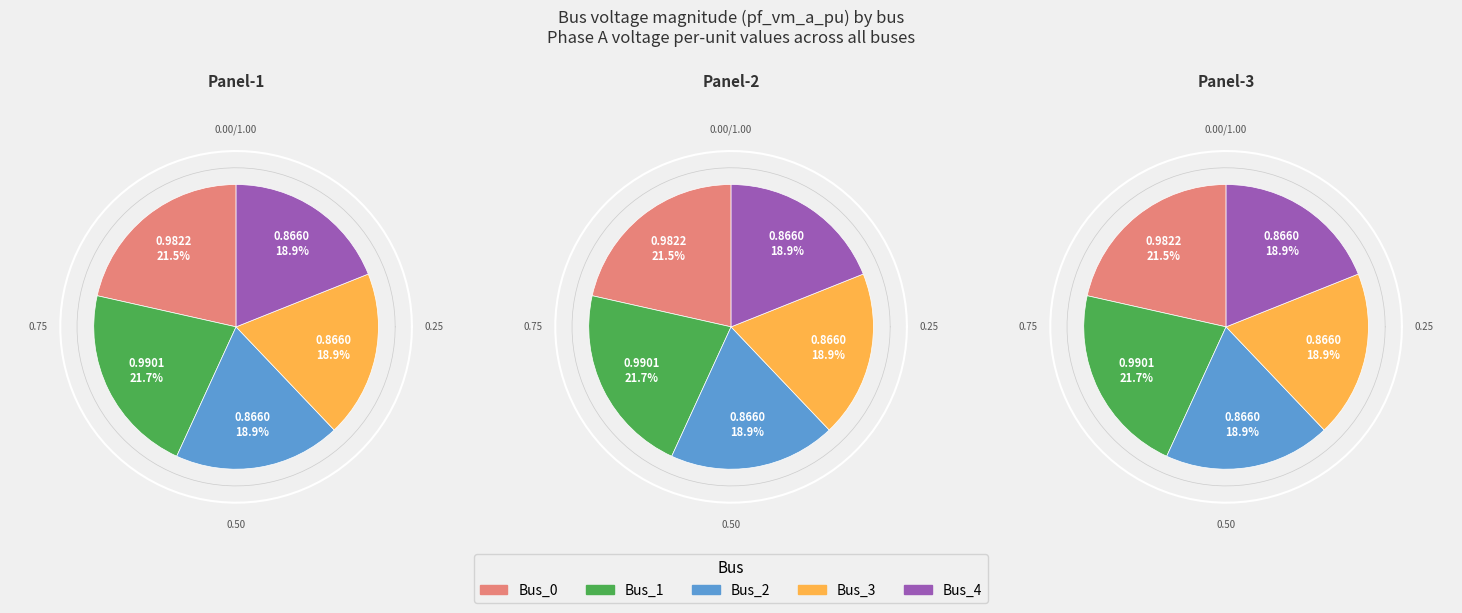

Do Bus_1 and Bus_0 together represent more than half of the pie?

No